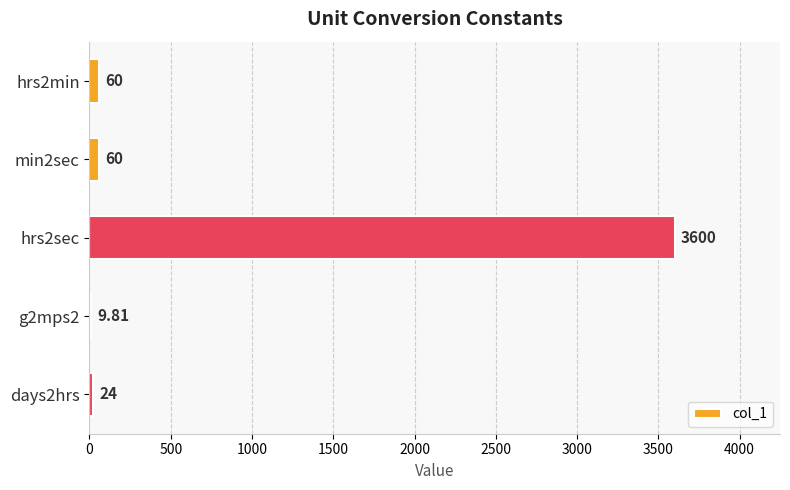

What is the change in value from hrs2min to hrs2sec?

+3540.0